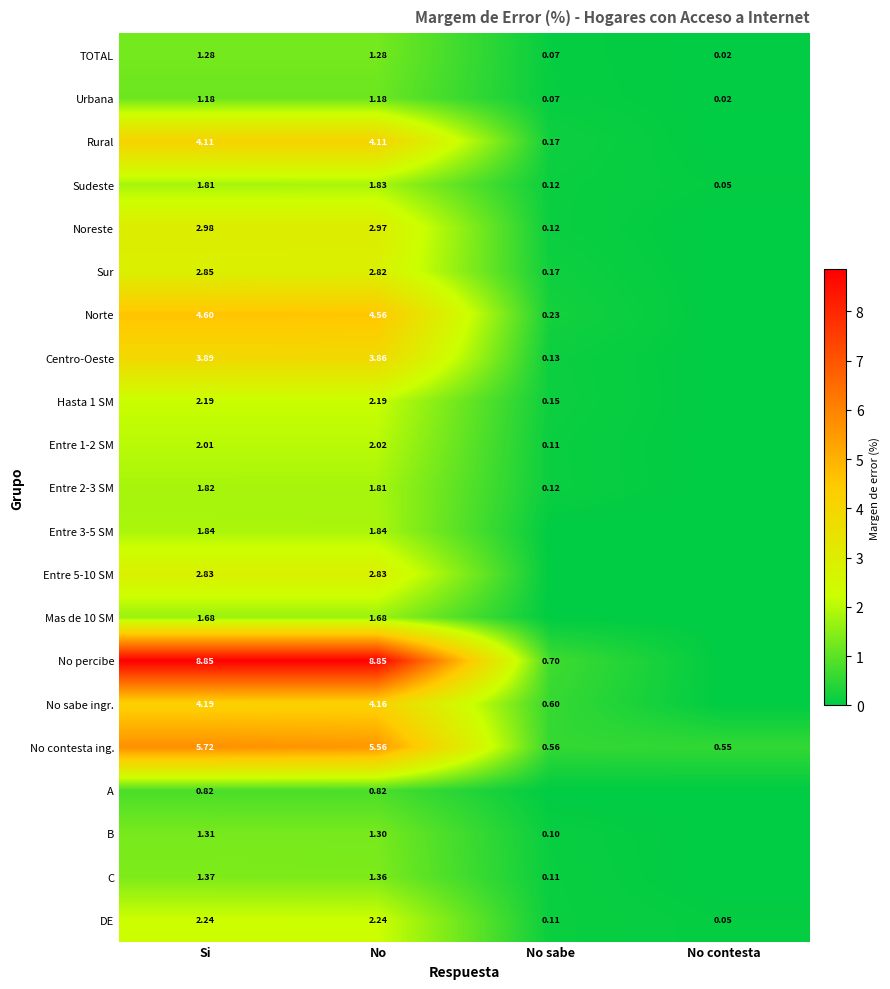

Which series has the largest total across all categories?

No percibe